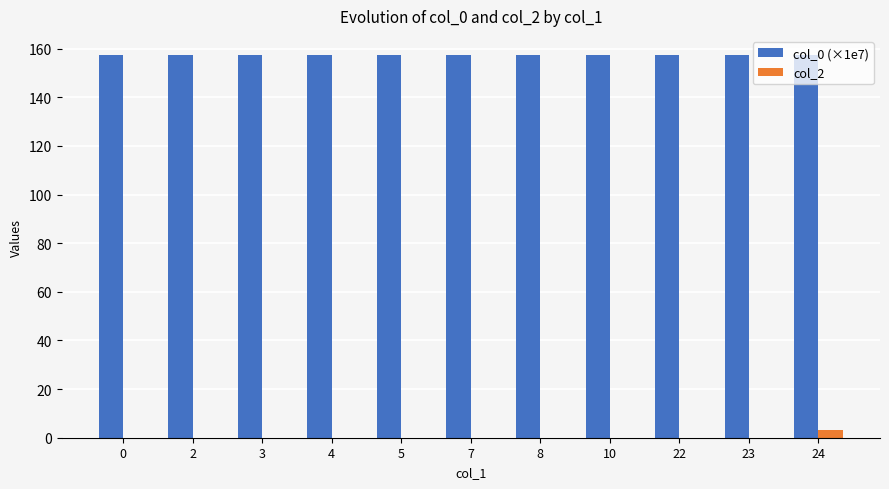

How many categories are shown in the chart?

11